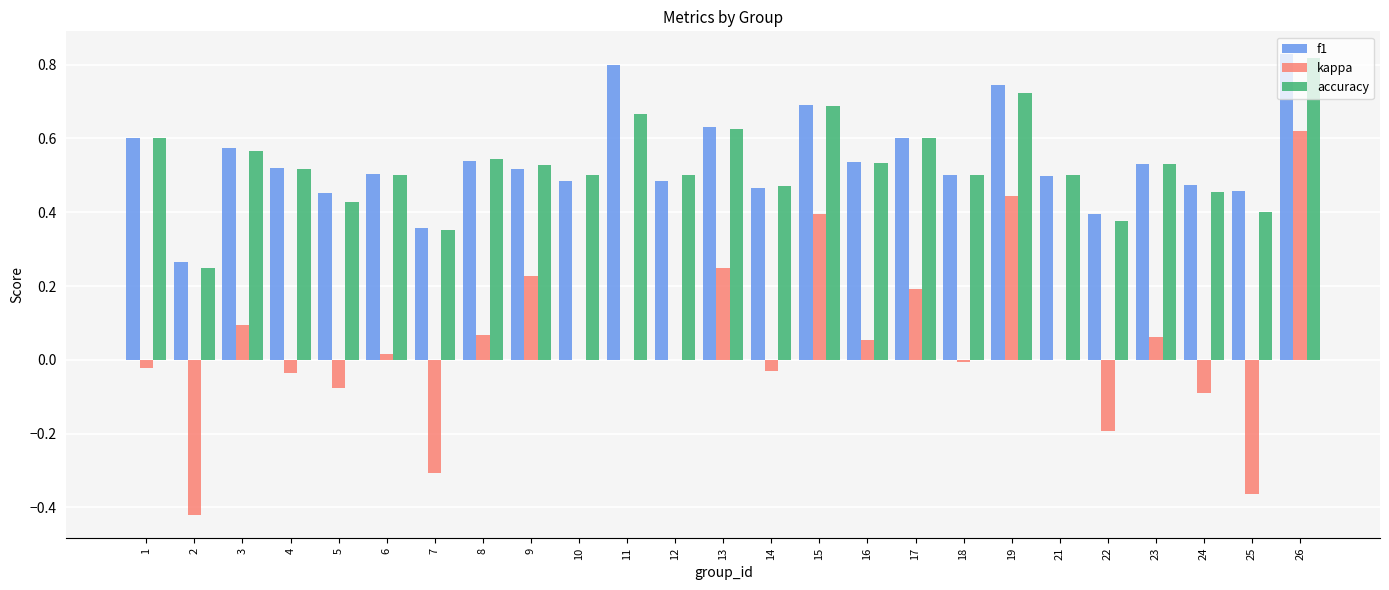

What are all the series names shown in the legend?

f1, kappa, accuracy